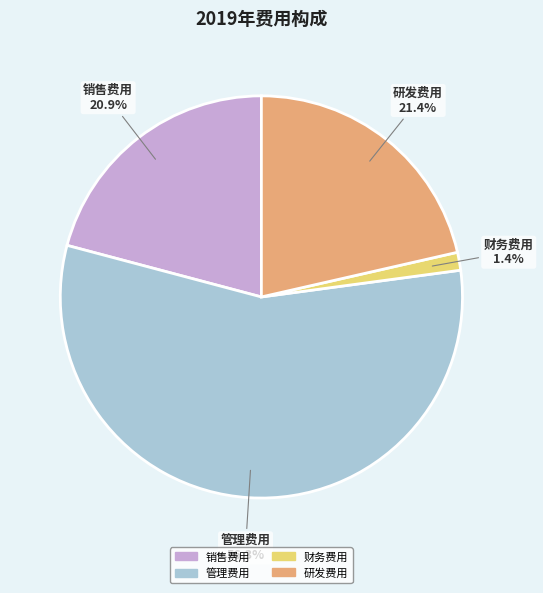

Is it true that 研发费用 is 21% of the pie?

True